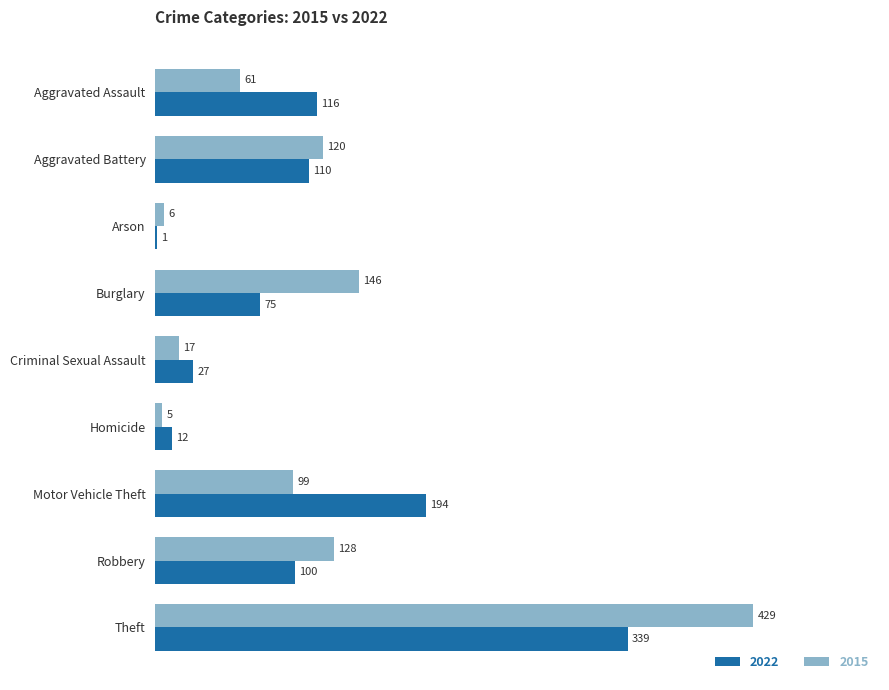

Read the 2015 value at Aggravated Battery.

120